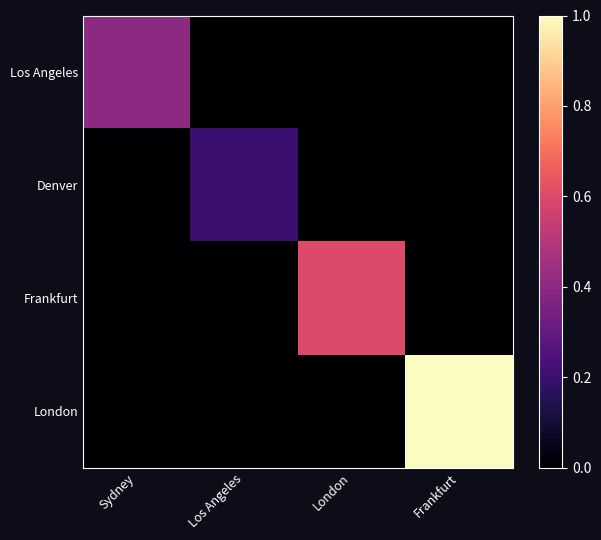

Between Sydney and Frankfurt, which series saw the biggest shift?

London